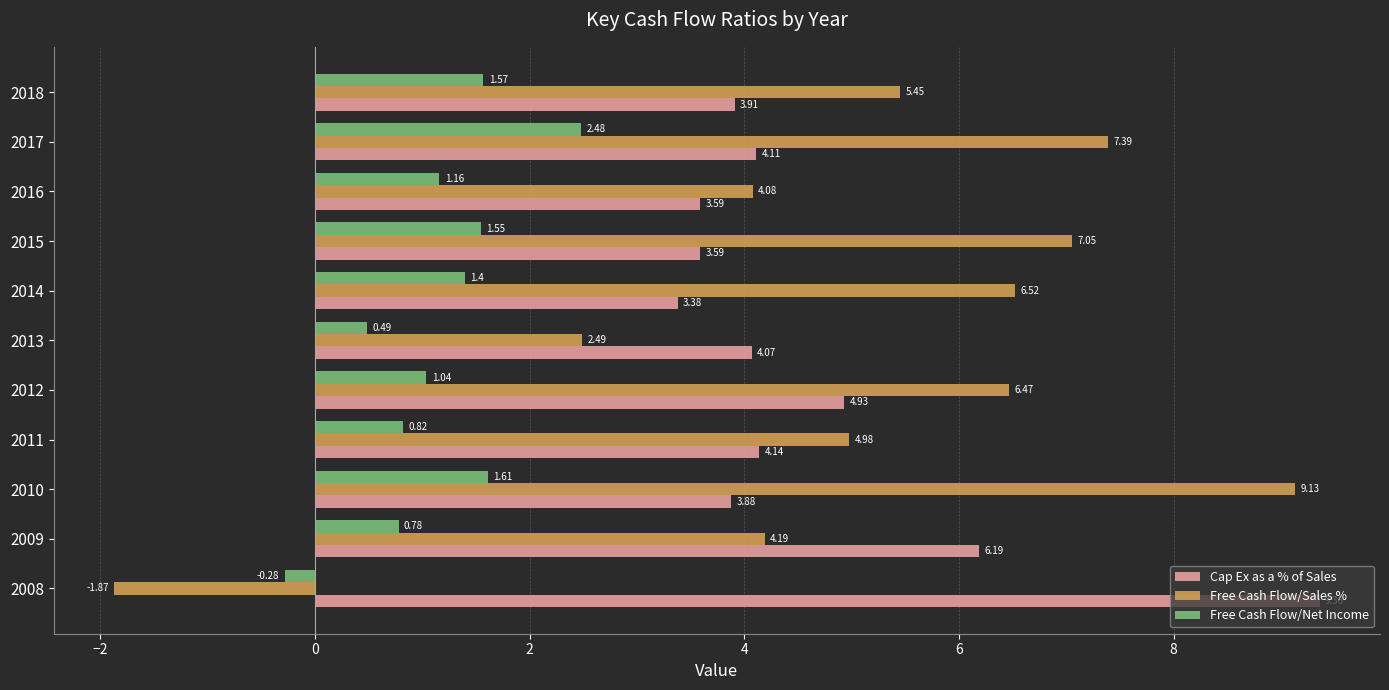

How many categories are shown in the chart?

11